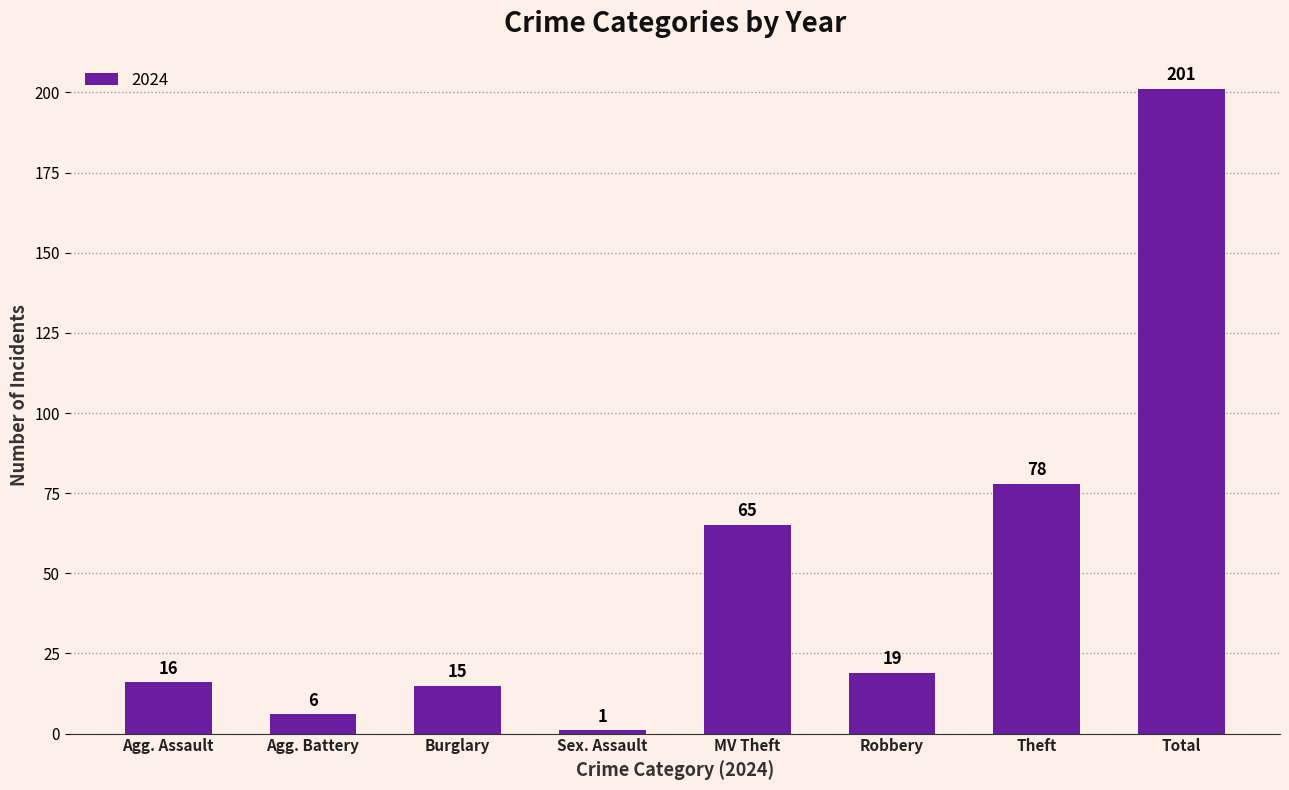

What position from the right is MV Theft?

4